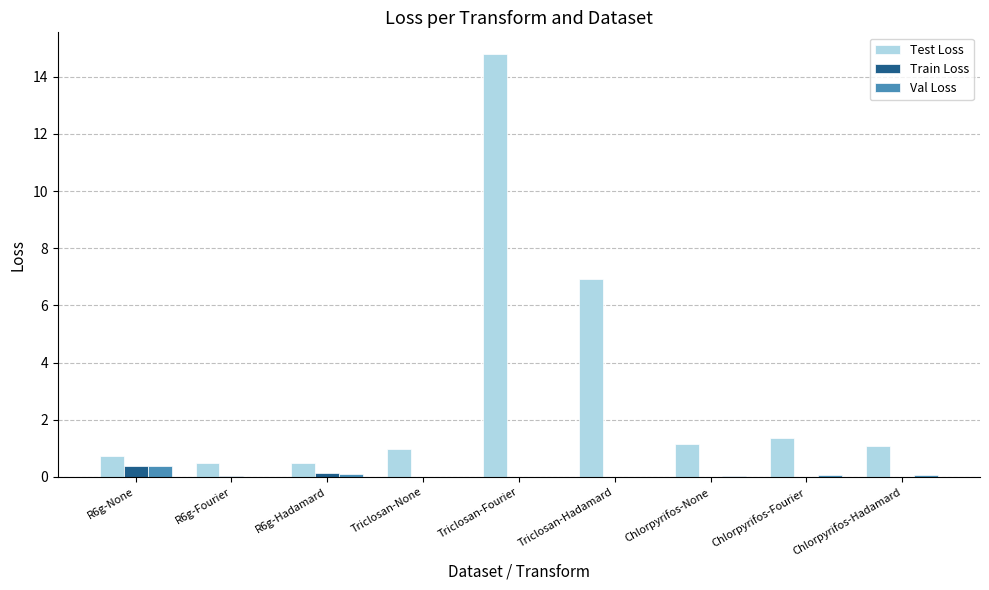

Which series has the largest total across all categories?

Test Loss